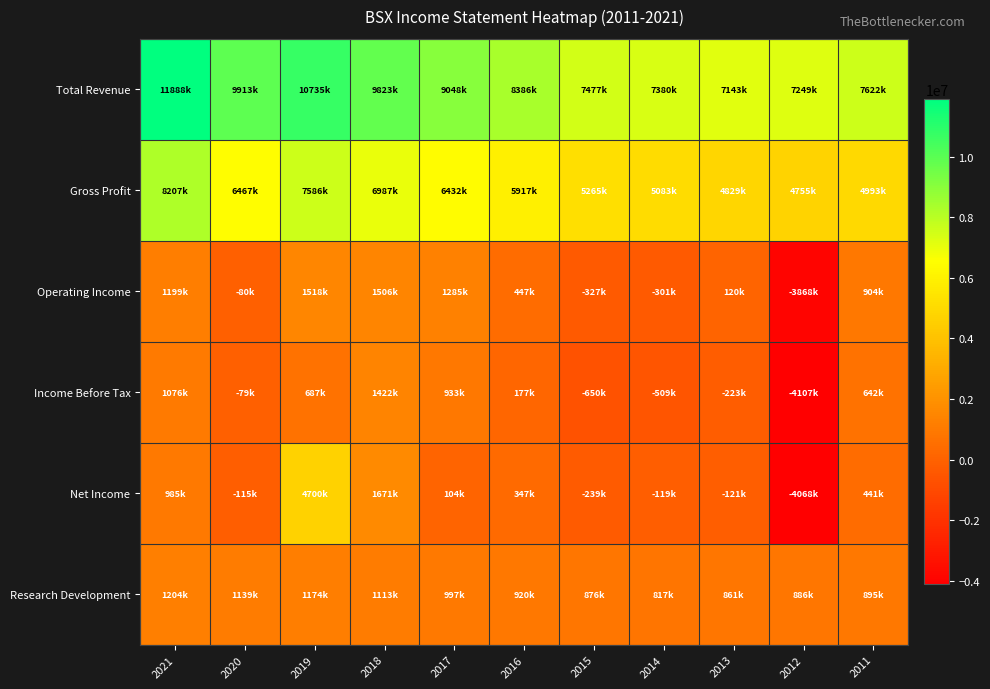

What is the difference between the highest and lowest values at 2014?

7889000